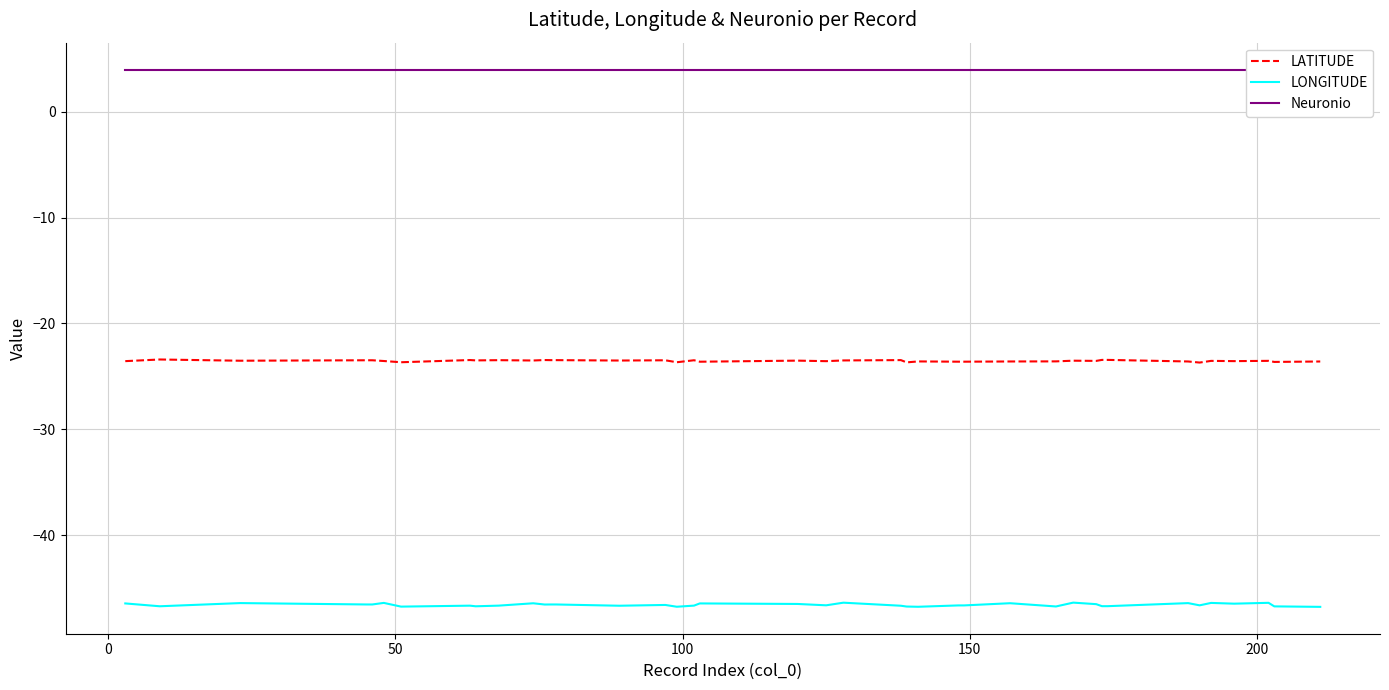

Which series has the largest total across all categories?

Neuronio